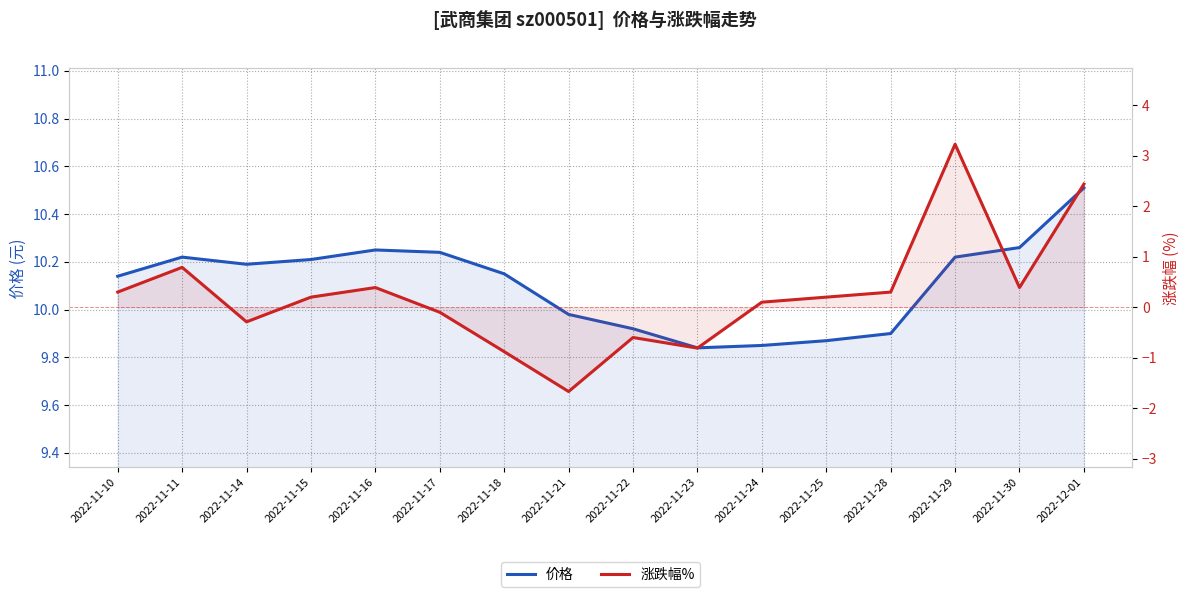

True or false: 价格 has more than 2 points higher than both neighbors.

False